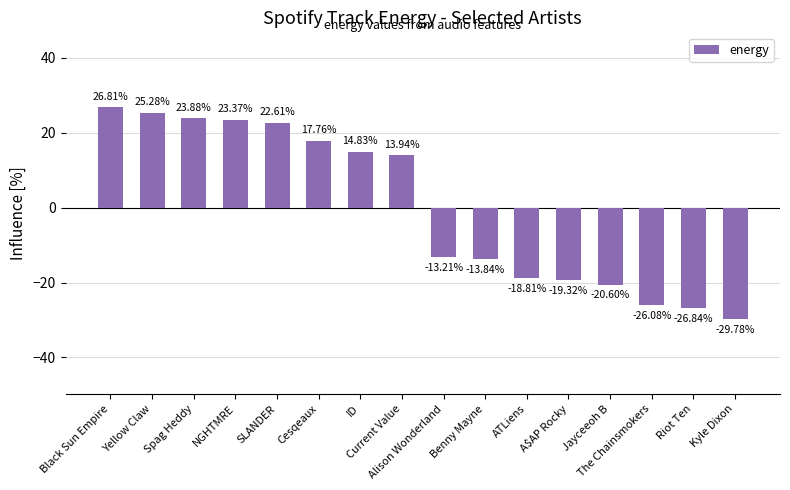

List the labels in order of value, largest first.

Black Sun Empire, Yellow Claw, Spag Heddy, NGHTMRE, SLANDER, Cesqeaux, ID, Current Value, Alison Wonderland, Benny Mayne, ATLiens, A$AP Rocky, Jayceeoh B, The Chainsmokers, Riot Ten, Kyle Dixon